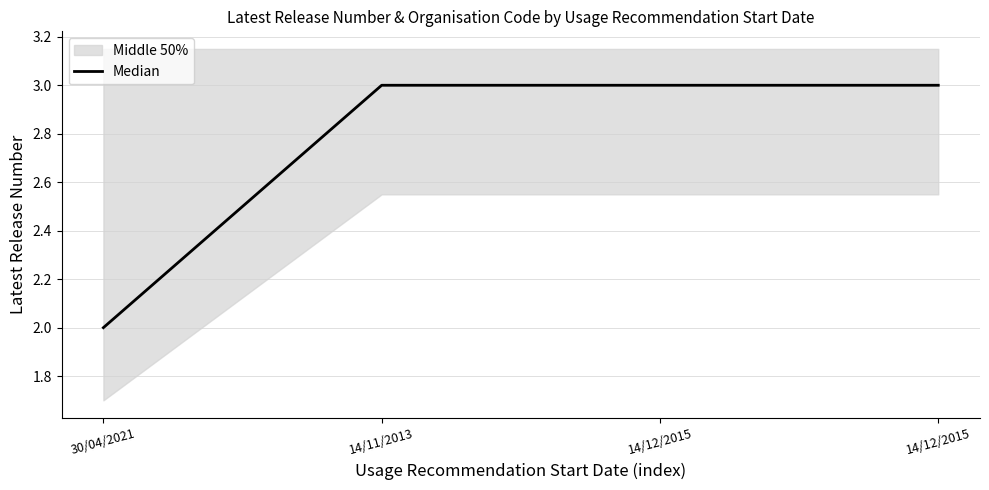

Which has a higher value, 14/12/2015 or 14/12/2015?

14/12/2015